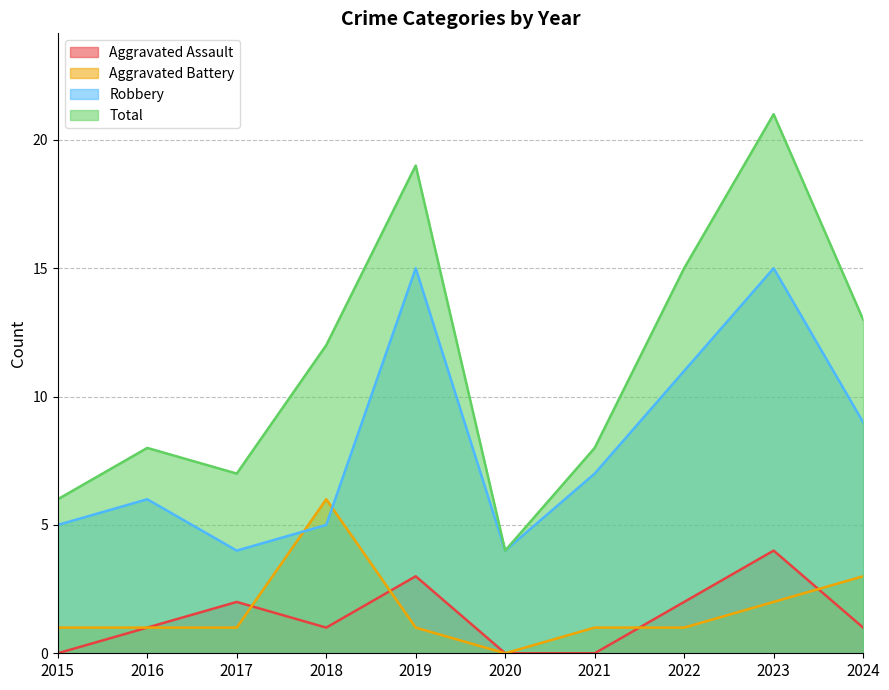

True or false: Aggravated Assault has more than 1 points higher than both neighbors.

True